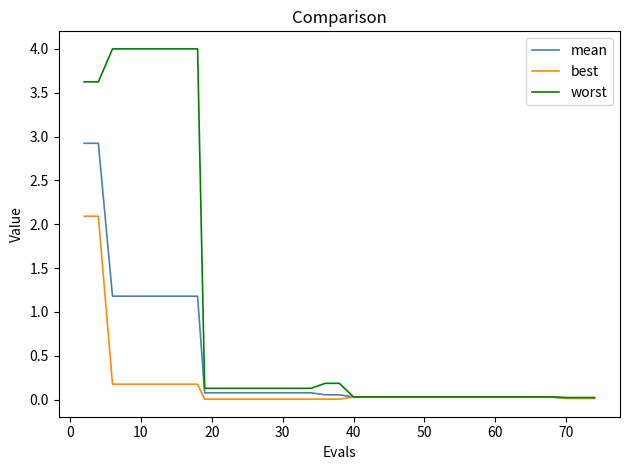

Which series has the largest total across all categories?

worst